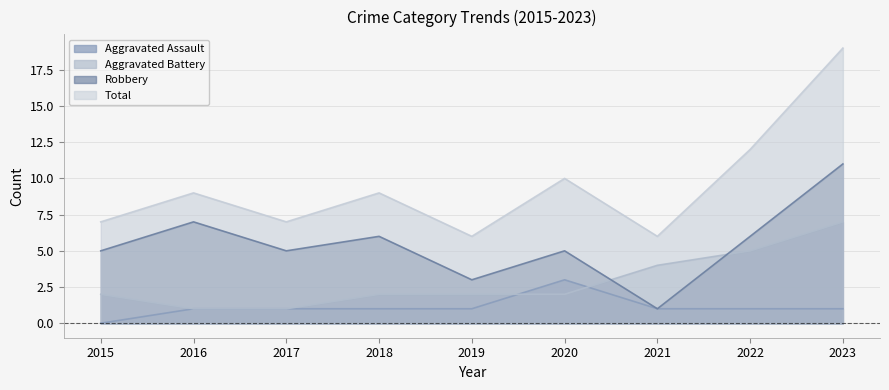

At 2018, list the series in order from largest to smallest.

Total, Robbery, Aggravated Battery, Aggravated Assault